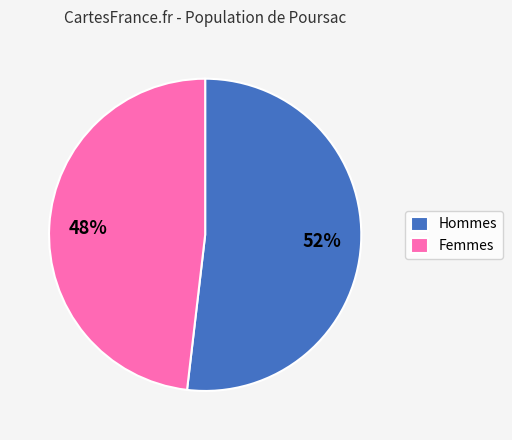

To the nearest percent, what percentage of the pie is Hommes?

52%